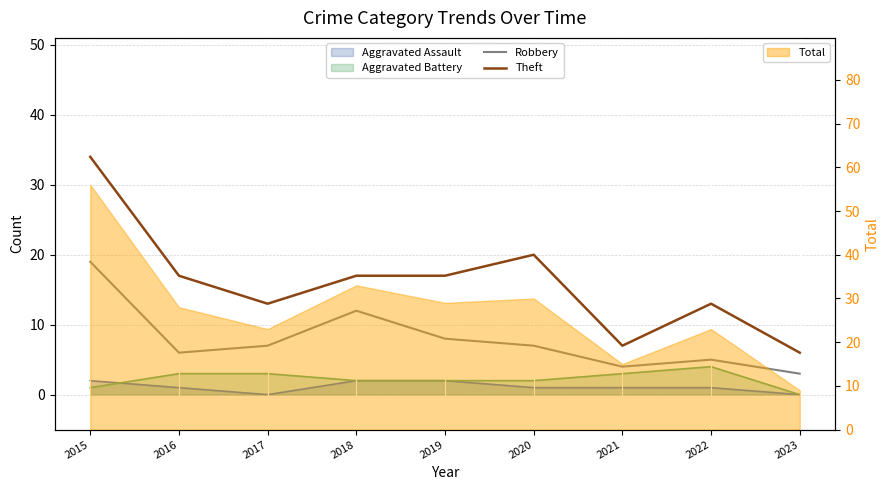

Rank the categories by Theft value from lowest to highest.

2023, 2021, 2017, 2022, 2016, 2018, 2019, 2020, 2015